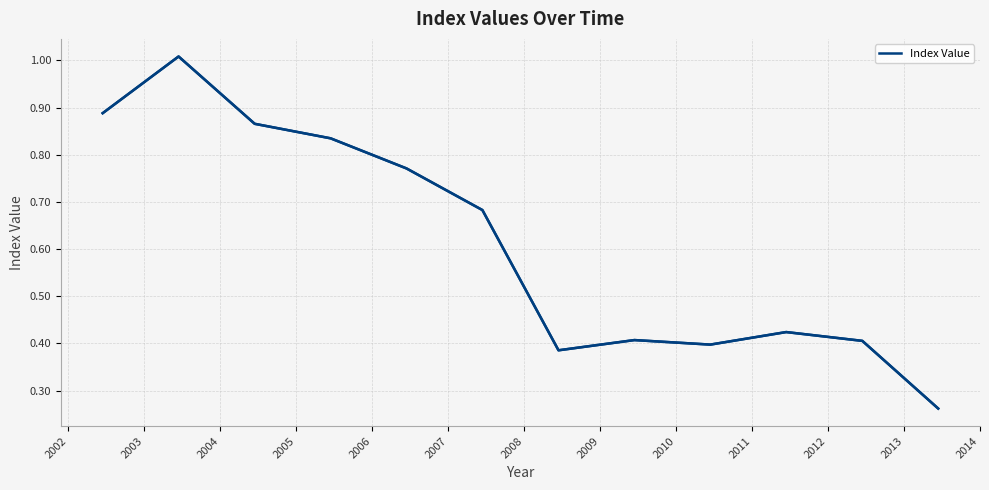

Count the number of data series in this chart.

1